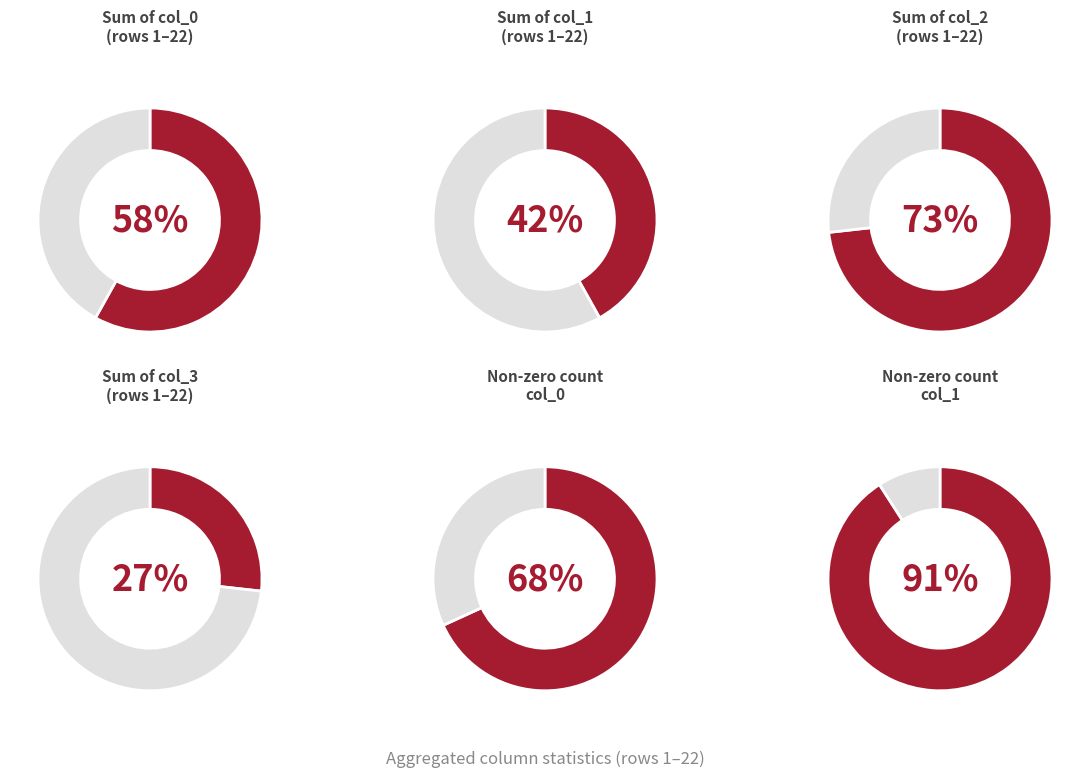

Is 1 the majority of the pie?

No